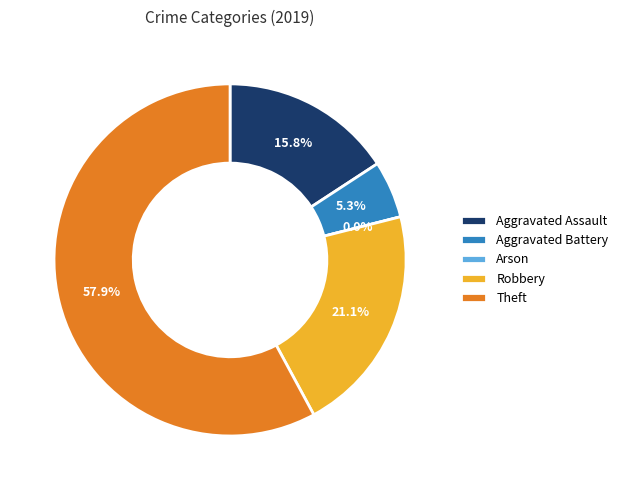

What is the ratio of the value at Theft to the value at Aggravated Battery?

11.0